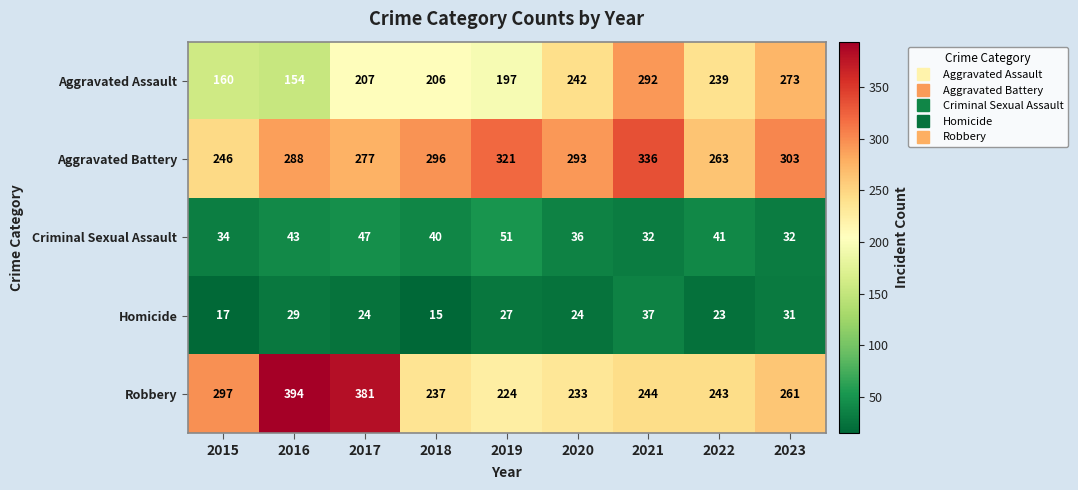

How many Criminal Sexual Assault values are between 34 and 43?

5